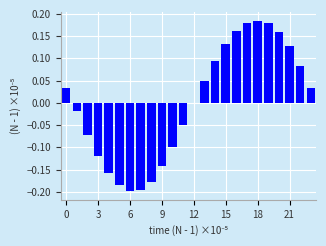

How many distinct data groups are displayed?

1